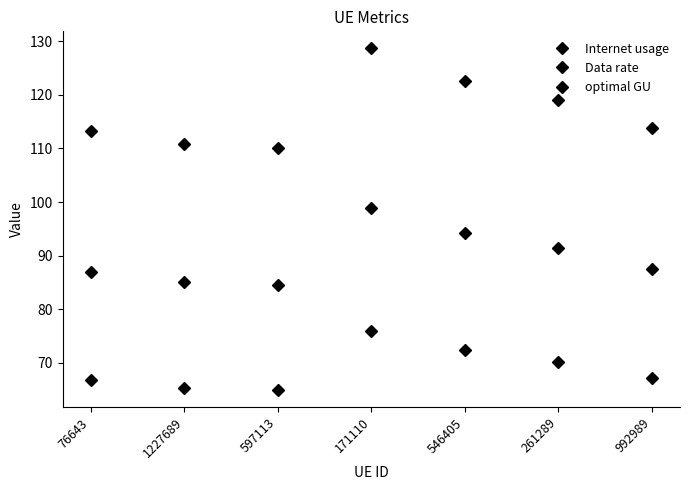

Count the number of categories in the chart.

7